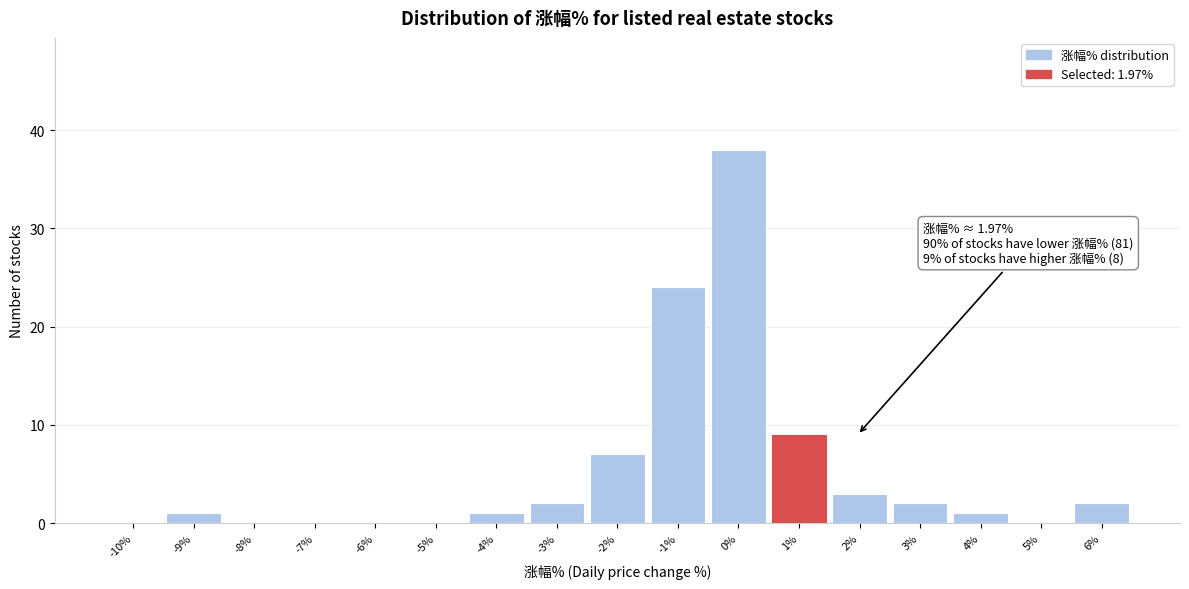

Reading left to right, what are all the values shown in this chart?

-10%=0	-9%=1	-8%=0	-7%=0	-6%=0	-5%=0	-4%=1	-3%=2	-2%=7	-1%=24	0%=38	1%=9	2%=3	3%=2	4%=1	5%=0	6%=2